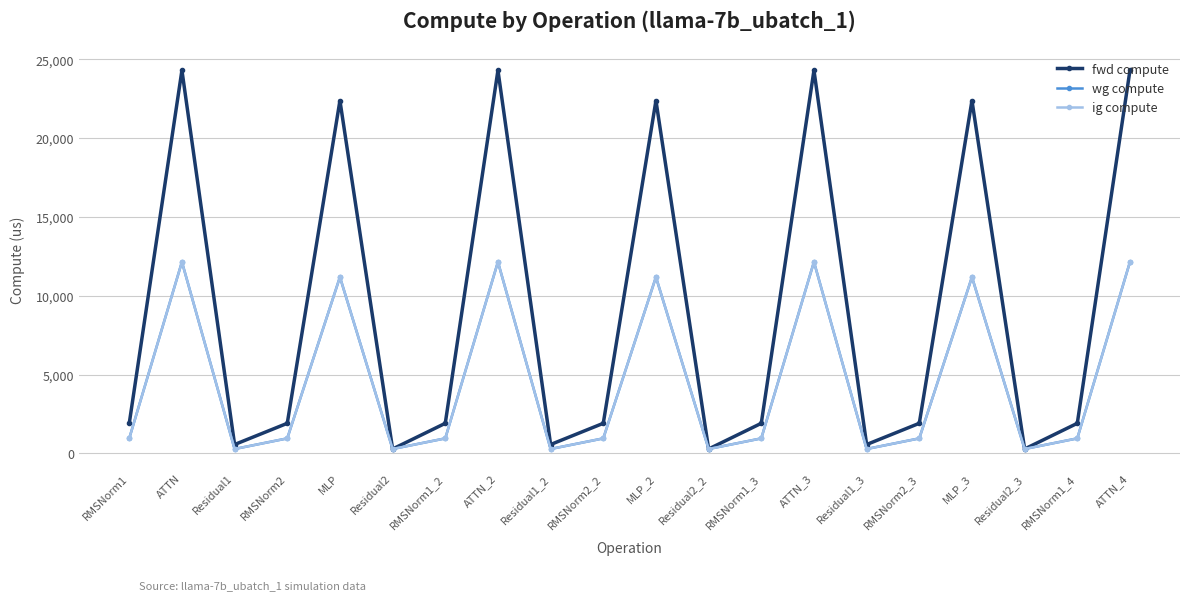

Rank the categories by ig compute value from lowest to highest.

Residual1, Residual2, Residual1_2, Residual2_2, Residual1_3, Residual2_3, RMSNorm1, RMSNorm2, RMSNorm1_2, RMSNorm2_2, RMSNorm1_3, RMSNorm2_3, RMSNorm1_4, MLP, MLP_2, MLP_3, ATTN, ATTN_2, ATTN_3, ATTN_4